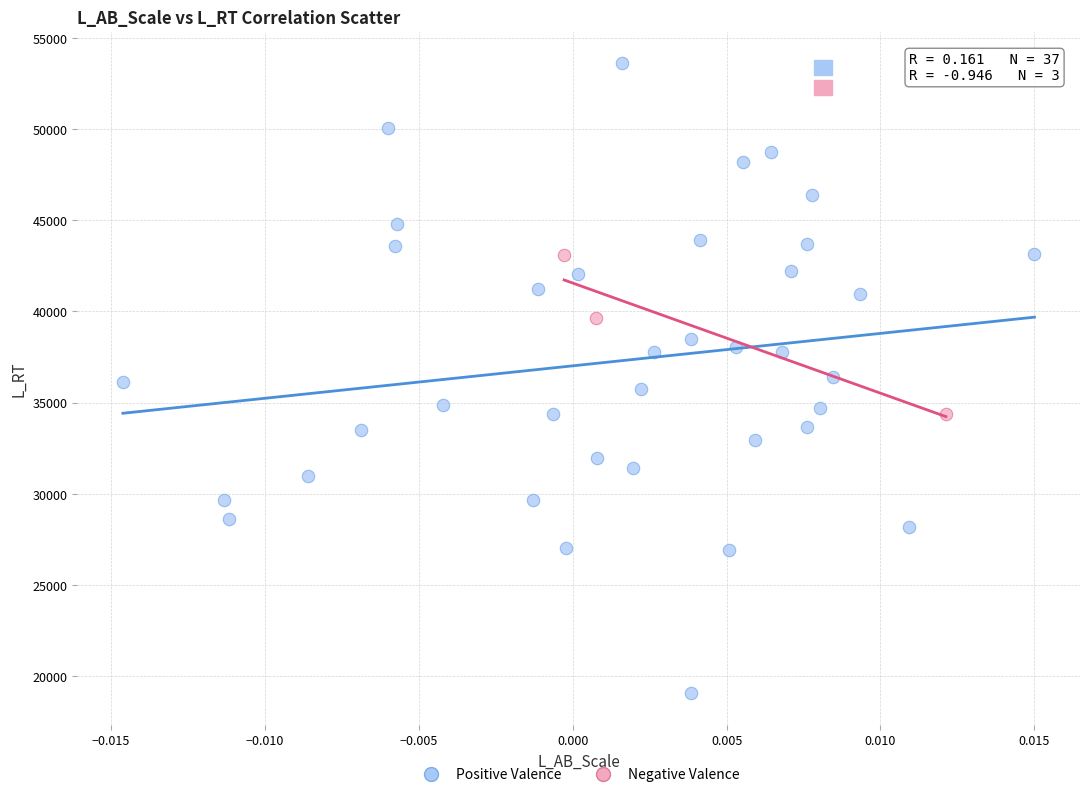

Which series has the largest Y range (max minus min)?

Positive Valence